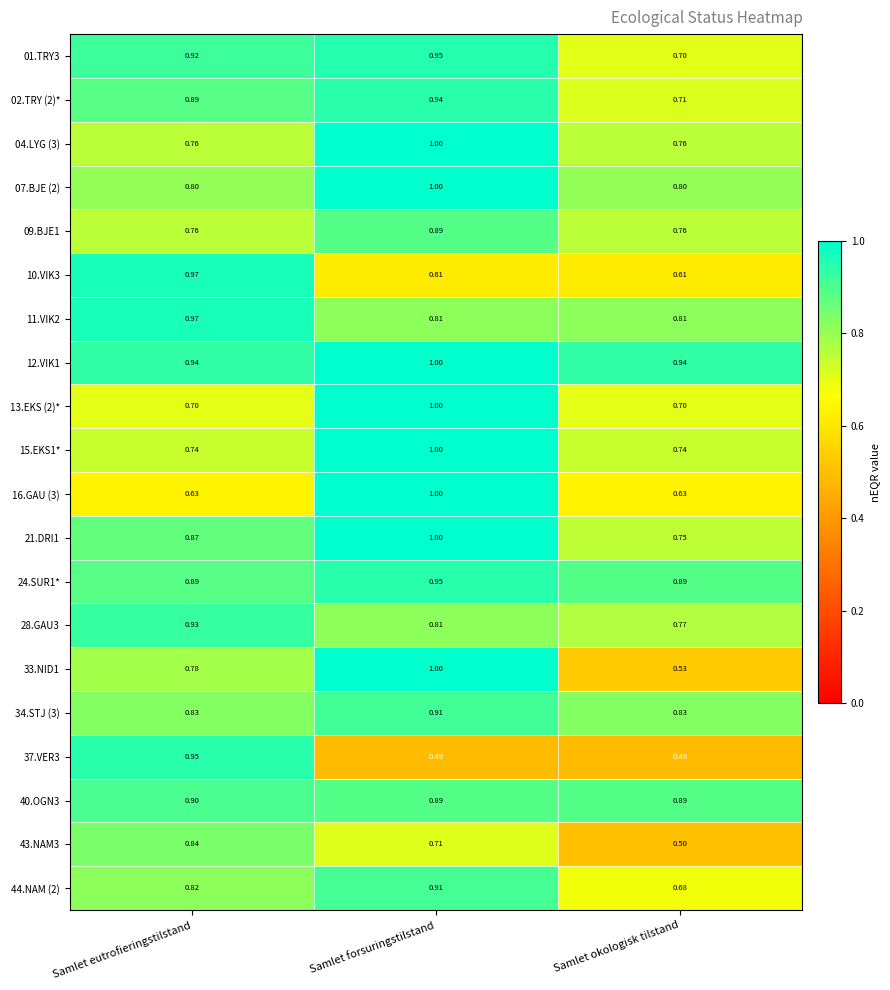

What is the total value across all series at Samlet forsuringstilstand?

17.9